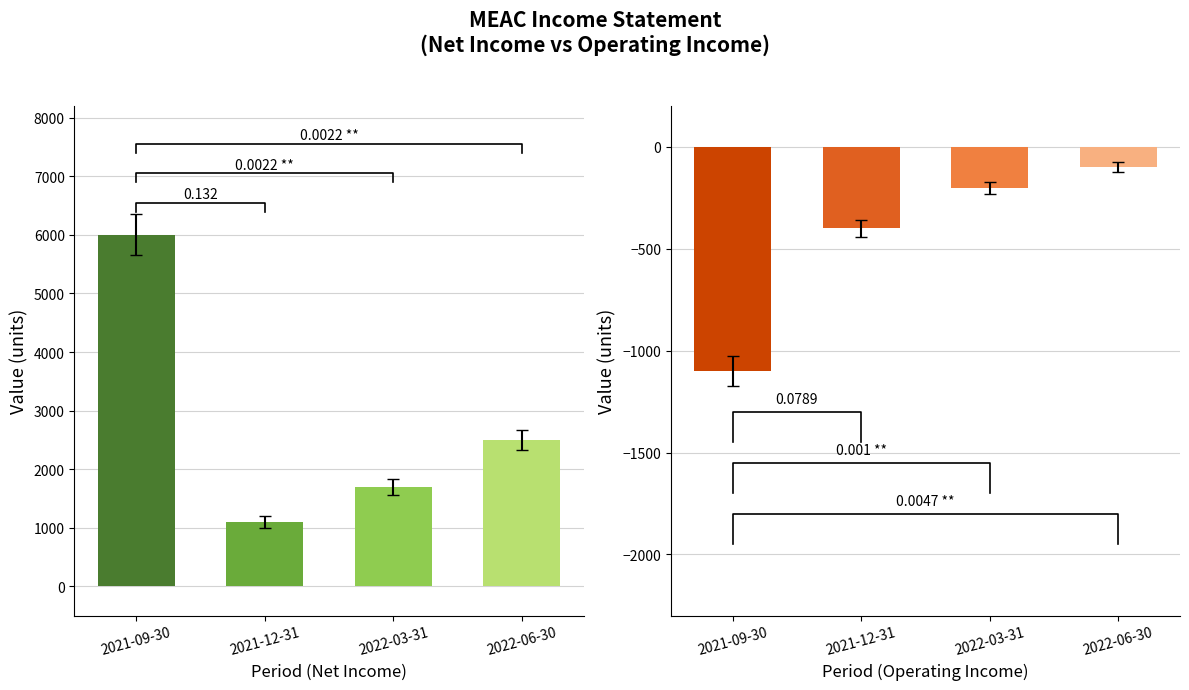

What is the value of the Operating Income or Loss bar at the 1st from the left?

-1100